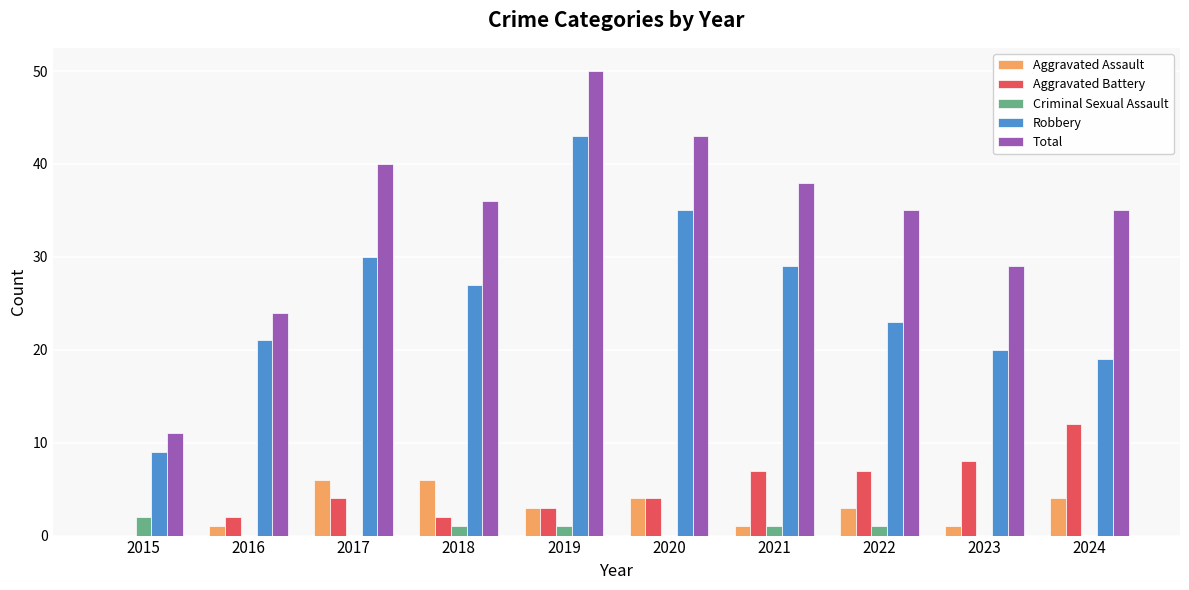

Which series changed the most between 2015 and 2022?

Total